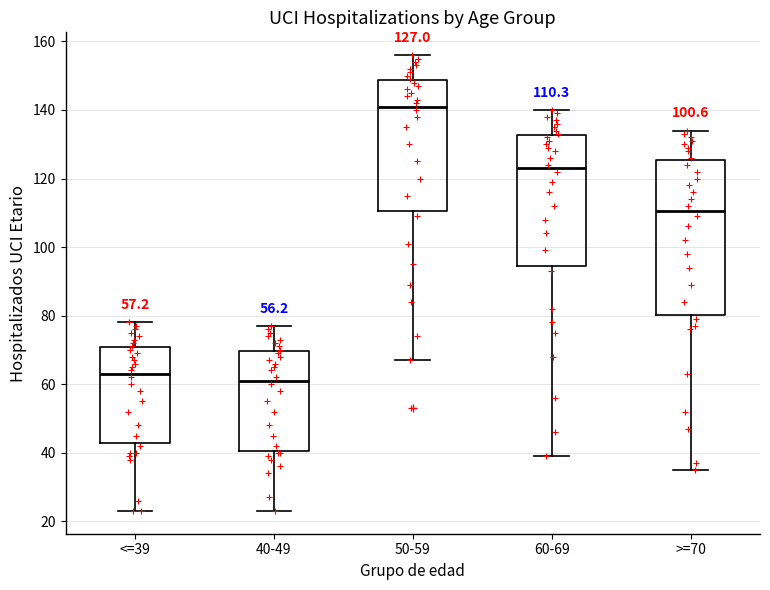

Comparing the boxes themselves (not the whiskers), which one is the tallest?

>=70